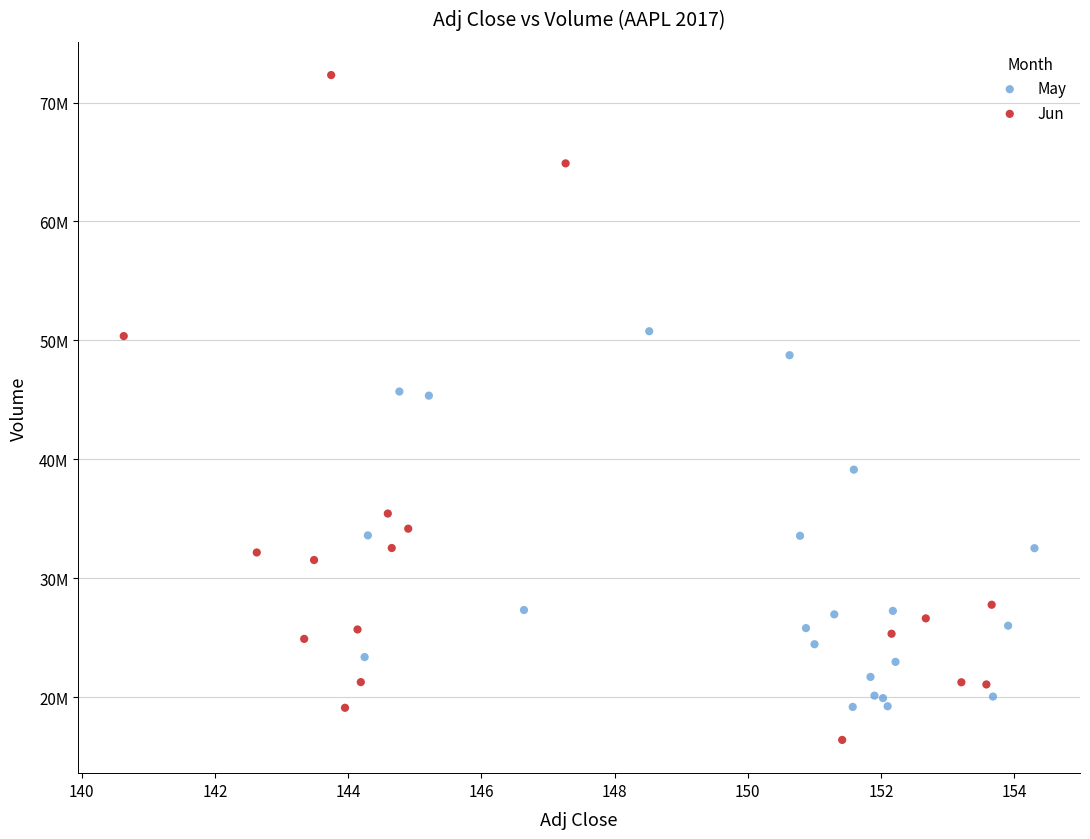

What are all the series names shown in the legend?

May, Jun